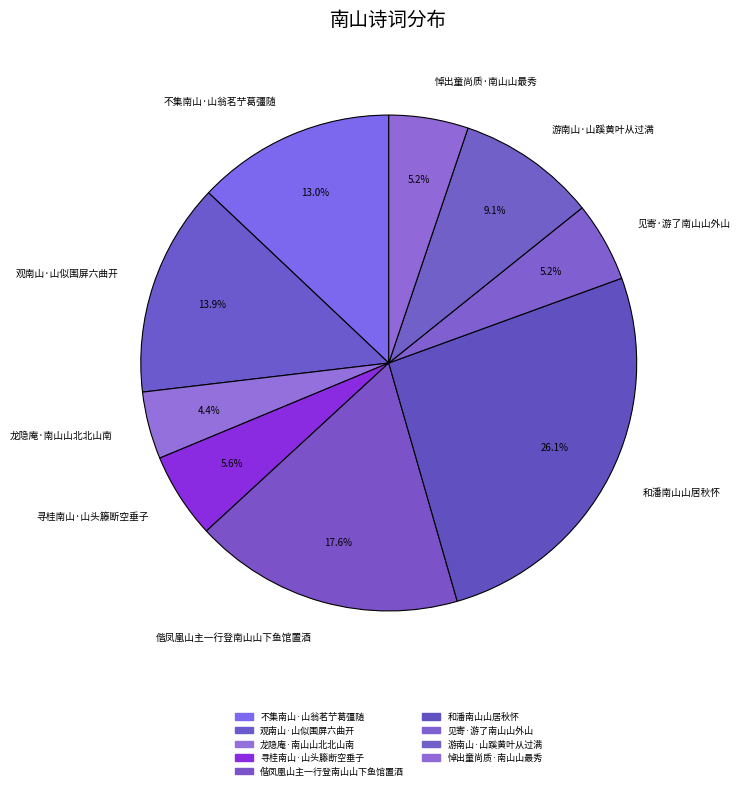

To the nearest percent, what is the difference between the 观南山·山似围屏六曲开 and 偕凤凰山主一行登南山山下鱼馆置酒 slice percentages?

4%